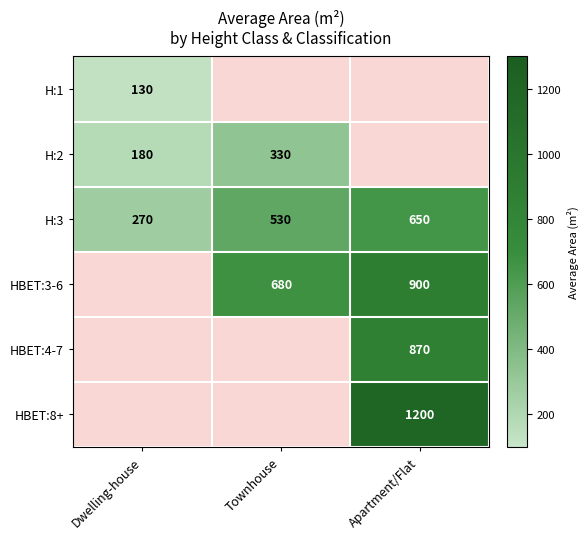

The value of HBET:4-7 at Apartment/Flat is 870. True or false?

True